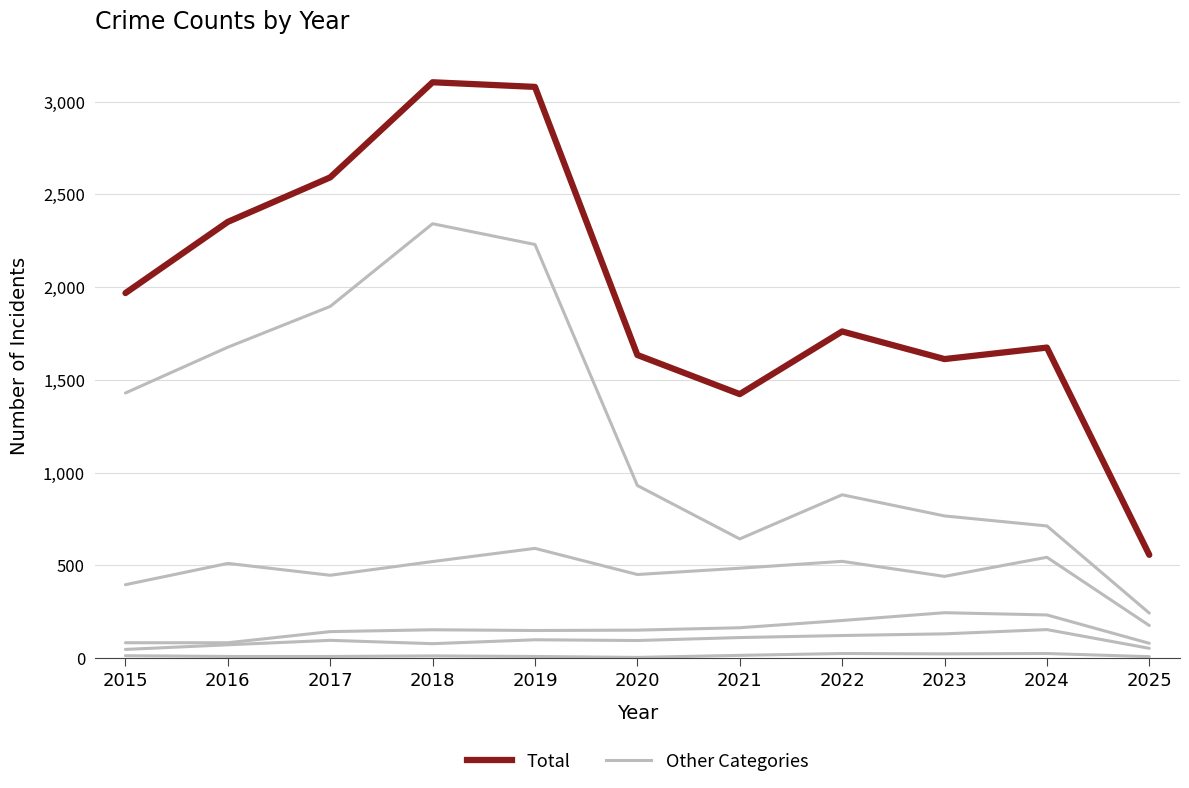

Does the chart display data point markers on the line(s)?

No